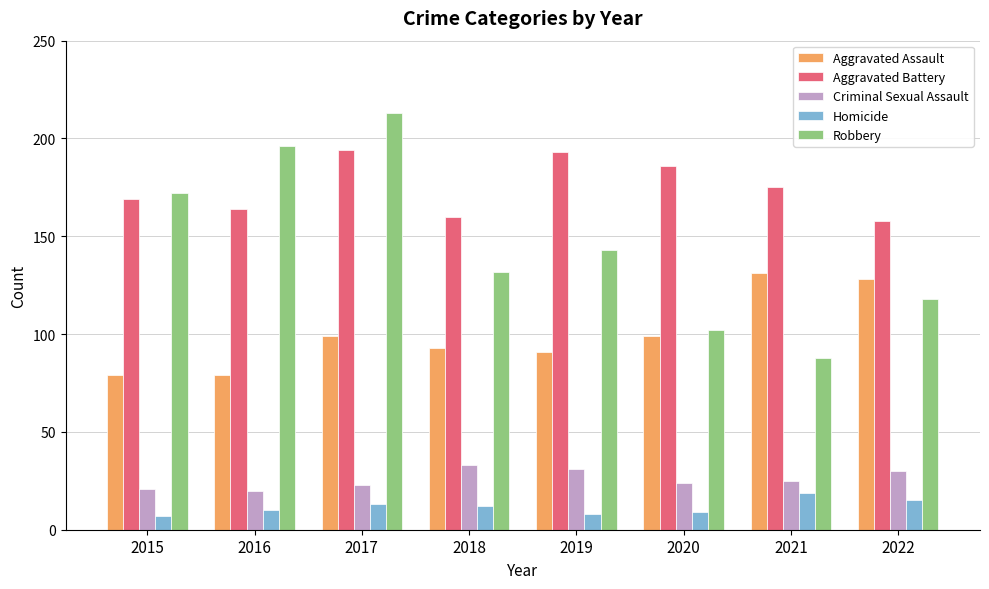

The value of Aggravated Assault at 2017 is 171. True or false?

False